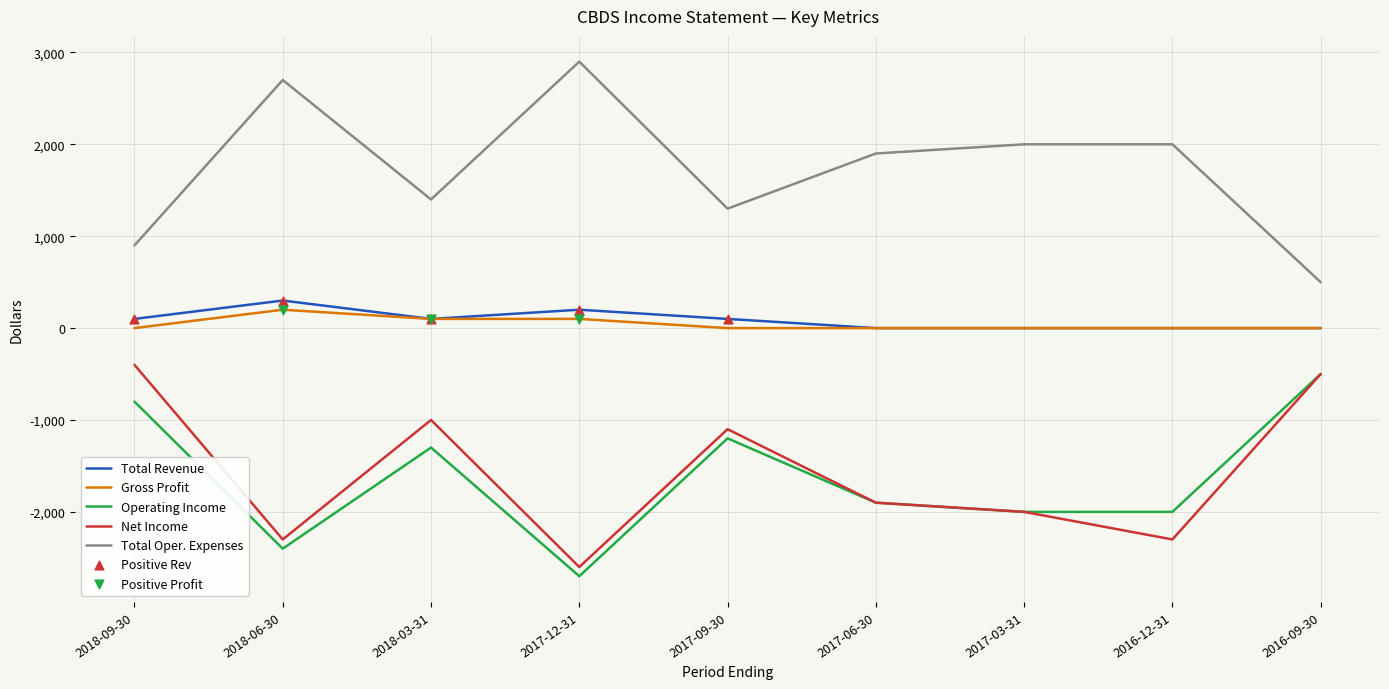

Is the value of Operating Income at 2018-06-30 greater than the value of Gross Profit at 2017-06-30?

No